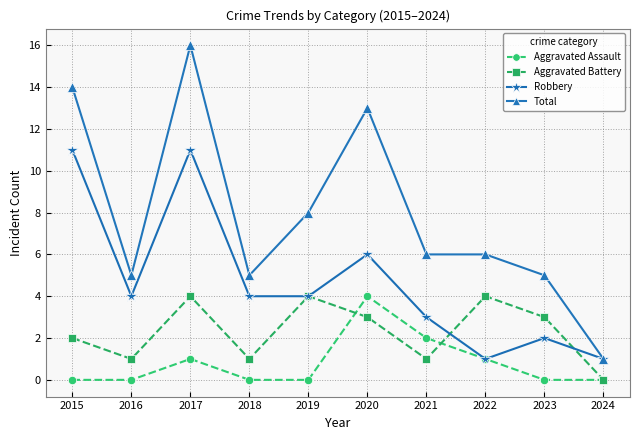

Which category has the highest value in the Aggravated Assault series?

2020